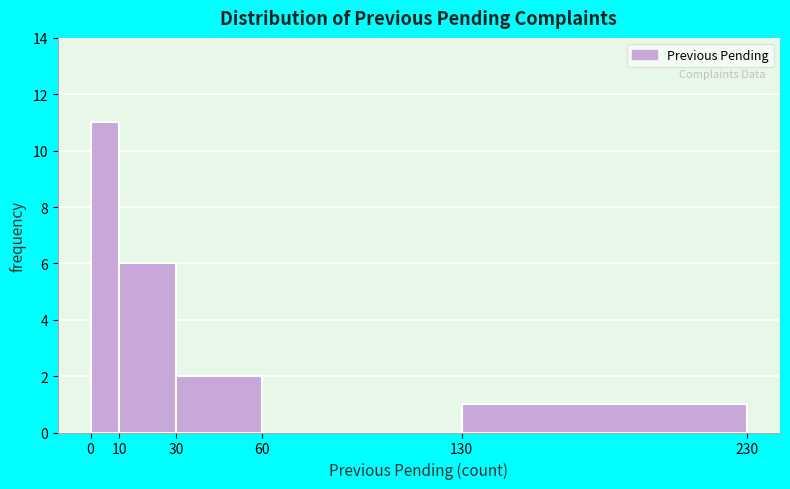

Reading left to right, list every bar in this chart as the range it spans on the x-axis followed by its height. The values are not printed on the chart, so give them approximately, as read against the axis.

0 to 10: 11
10 to 30: 6
30 to 60: 2
60 to 130: 0
130 to 230: 1